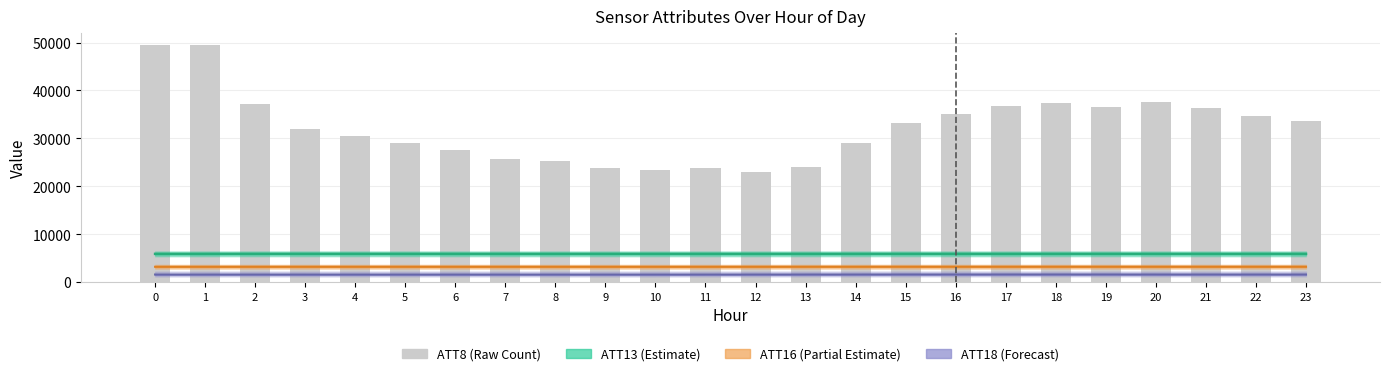

What is the sum of all ATT8 values?

774200.0